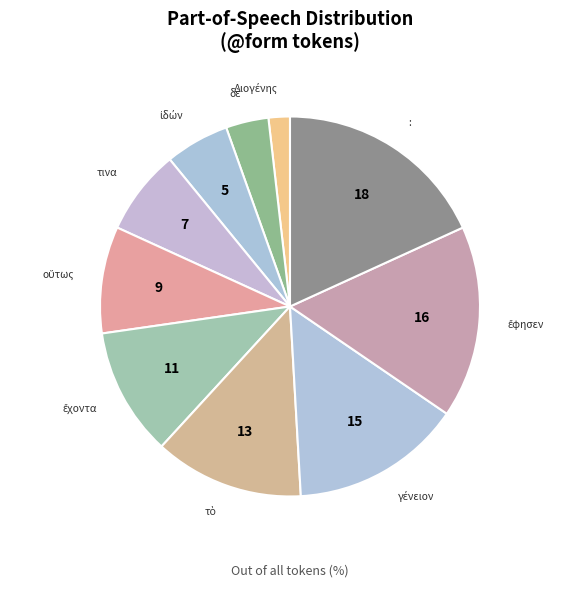

Is it true that : is 18% of the pie?

True